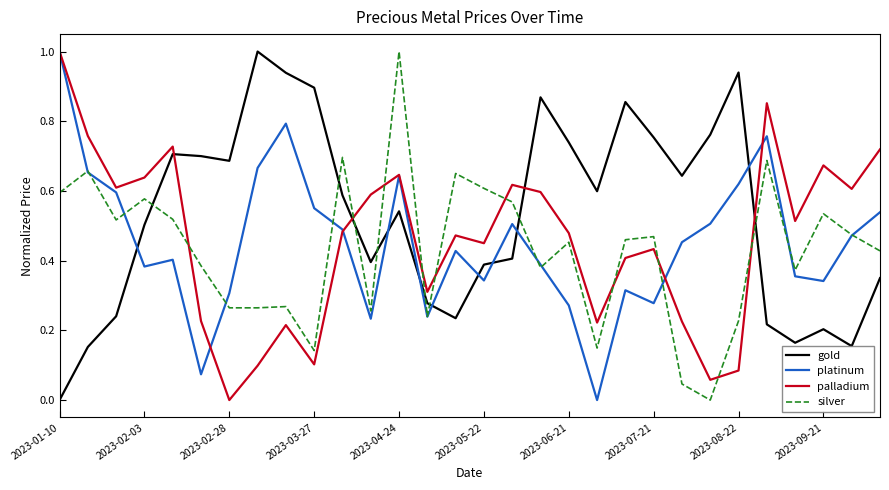

At how many categories does at least one series exceed 0?

30